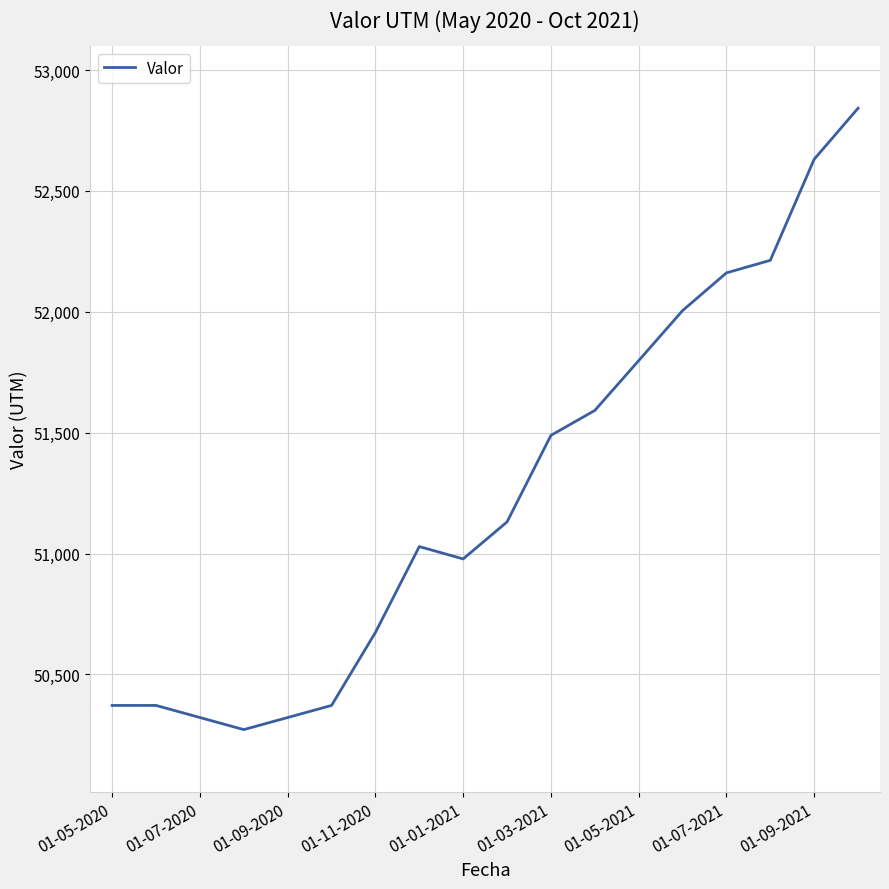

What is the difference between the maximum and minimum values?

2570